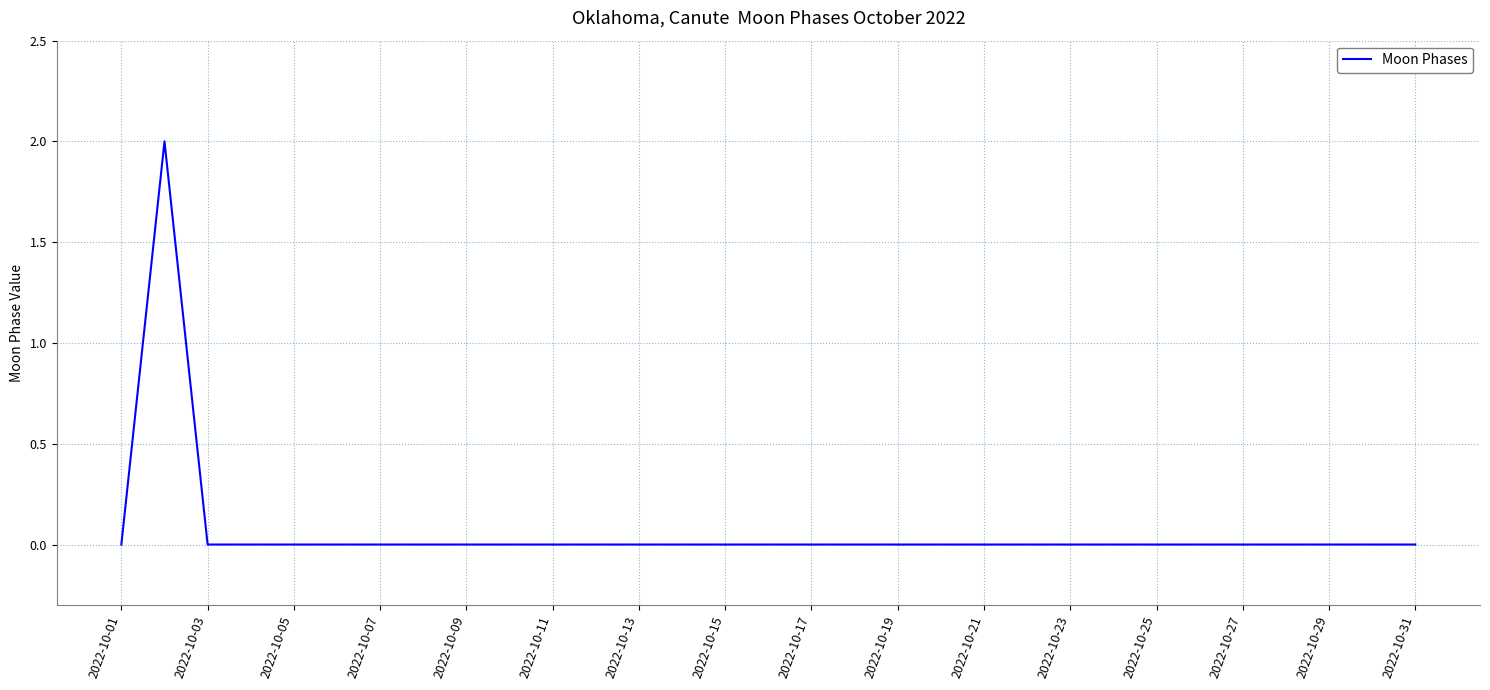

How many distinct data groups are displayed?

1